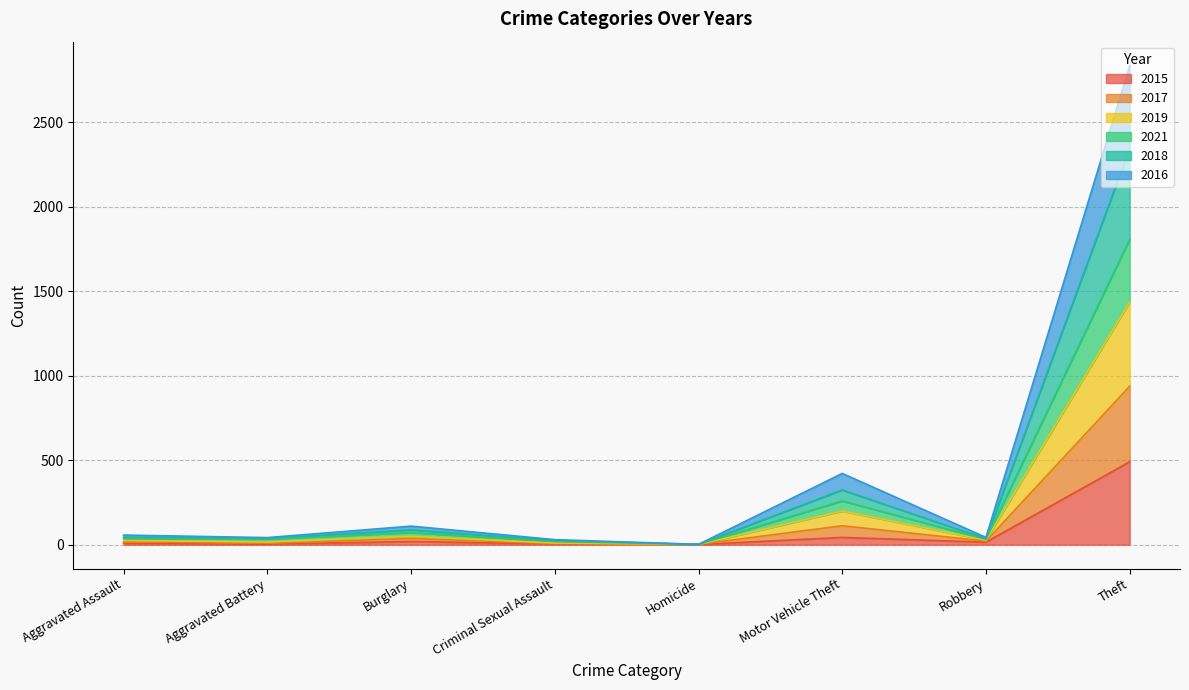

At which label does 2015 reach its peak?

Theft